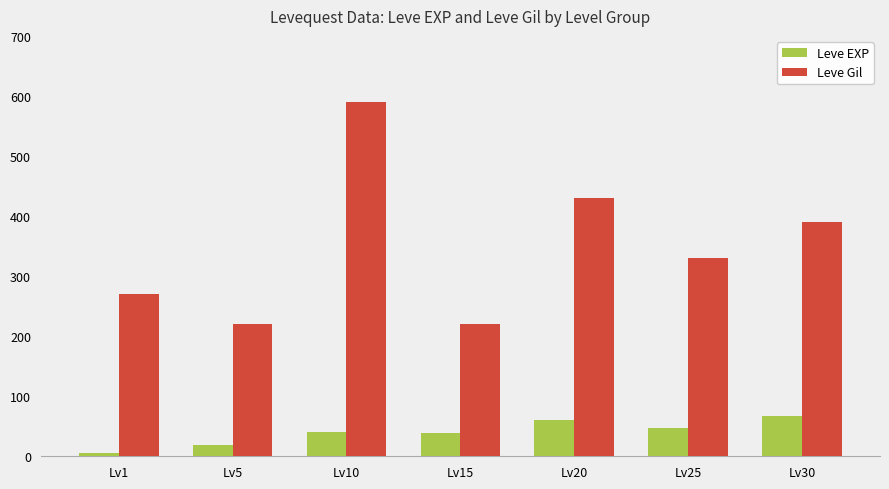

The Leve Gil series shows 243 at Lv20. True or false?

False